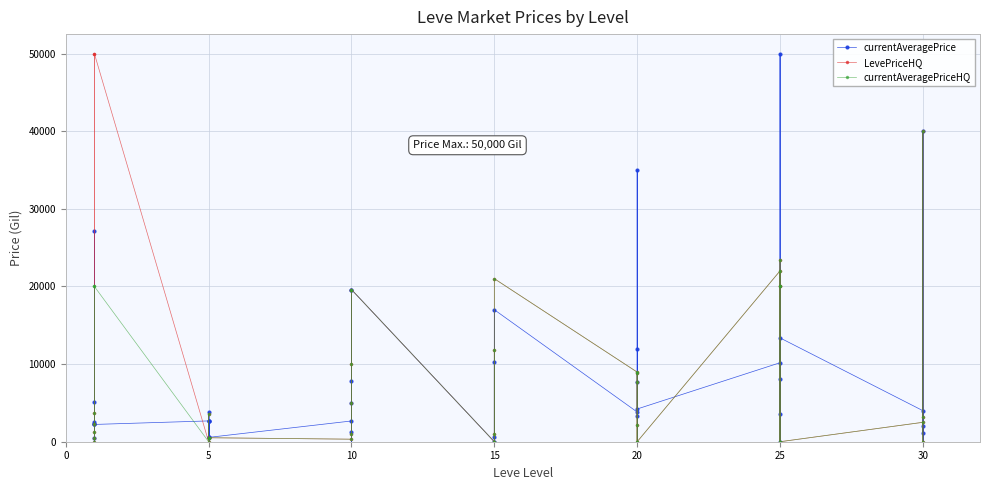

Between 10 and 25, which series saw the biggest shift?

LevePriceHQ